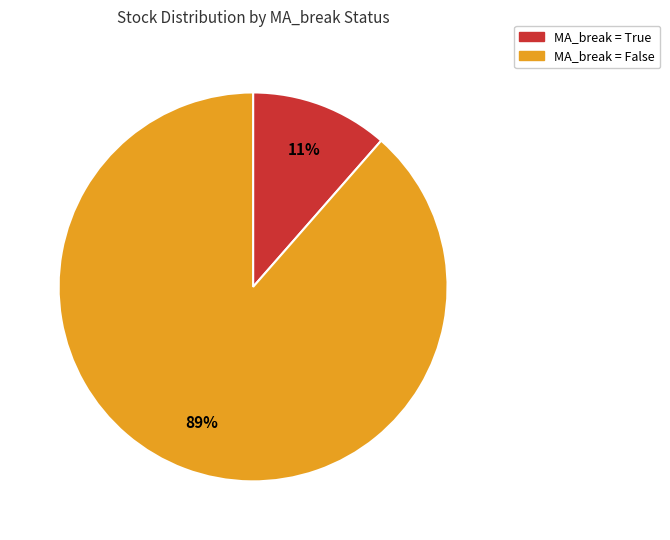

How many segments does this pie chart have?

2